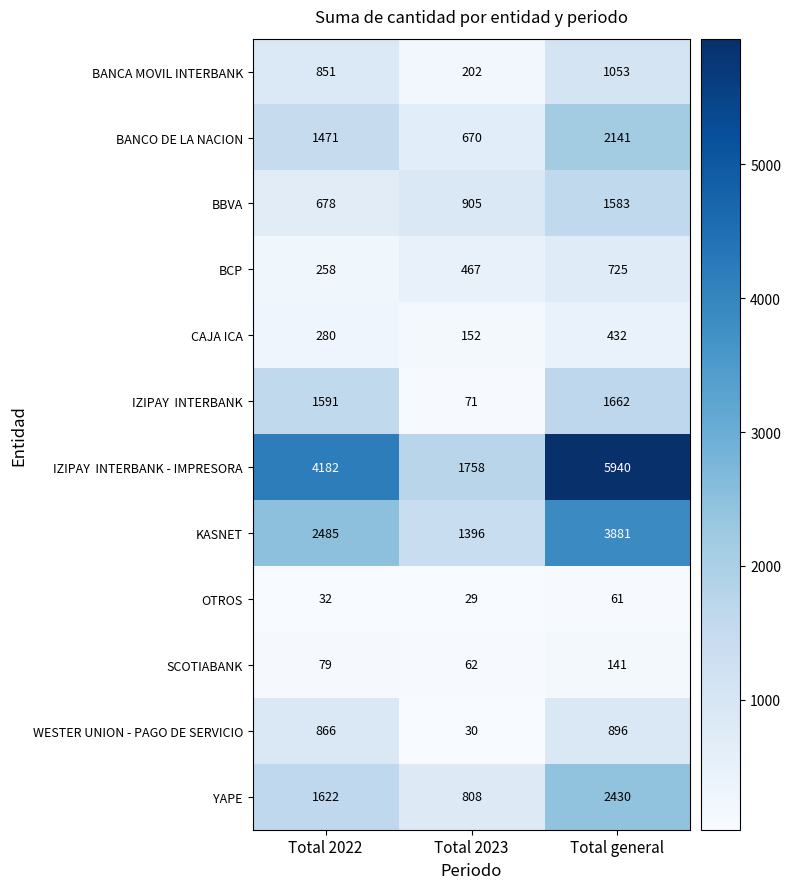

Is it true that CAJA ICA equals 280 at Total 2022?

True